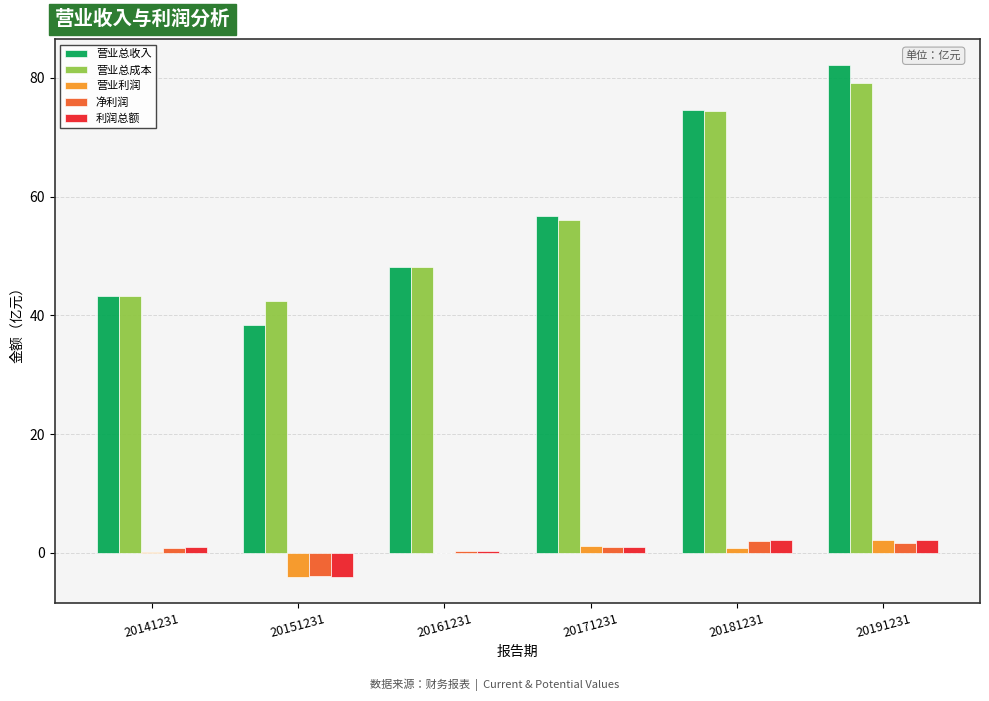

Is the value of 利润总额 at 20181231 greater than the value of 营业利润 at 20151231?

Yes